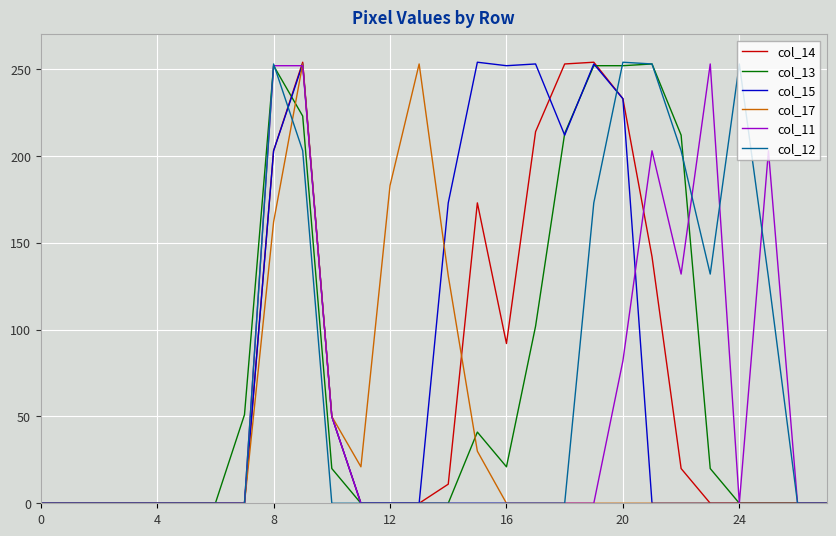

What is the greatest value displayed?

254